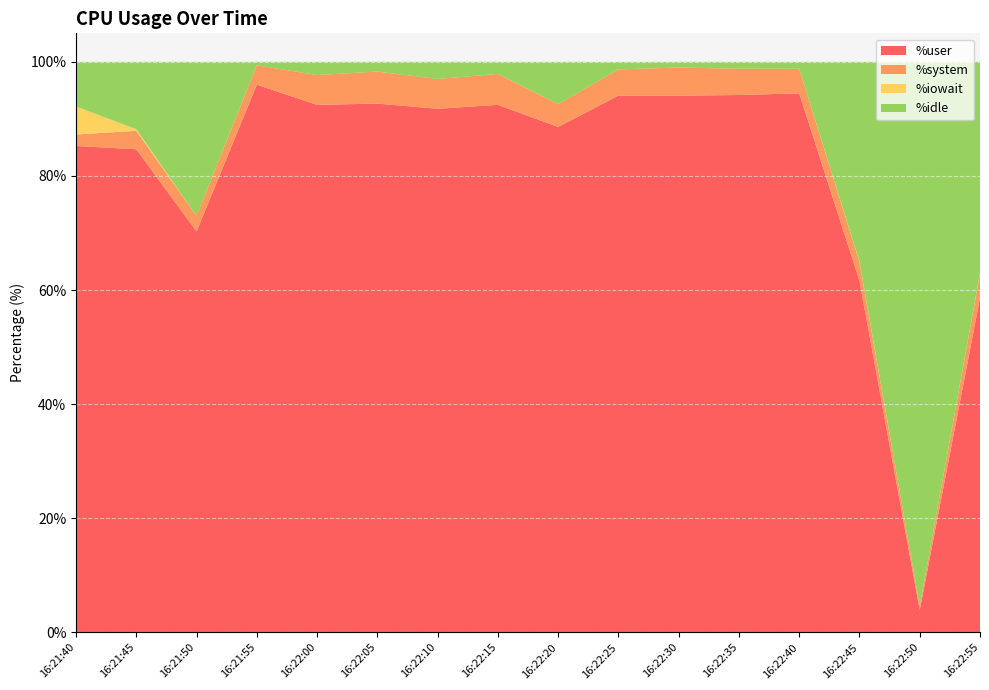

Reading right to left, what are all the values shown in this chart?

%user: 58.6	3.9	61.6	94.5	94.2	94.1	94.1	88.6	92.5	91.8	92.7	92.5	96.0	70.3	84.7	85.3
%system: 4.3	0.7	3.3	4.3	4.6	4.9	4.6	4.0	5.4	5.2	5.6	5.2	3.4	2.7	3.2	2.0
%iowait: 0.1	0.0	0.1	0.0	0.0	0.0	0.0	0.0	0.0	0.0	0.0	0.0	0.0	0.0	0.3	4.9
%idle: 37.0	95.4	35.0	1.2	1.2	1.0	1.3	7.4	2.1	3.0	1.7	2.3	0.6	27.0	11.8	7.8